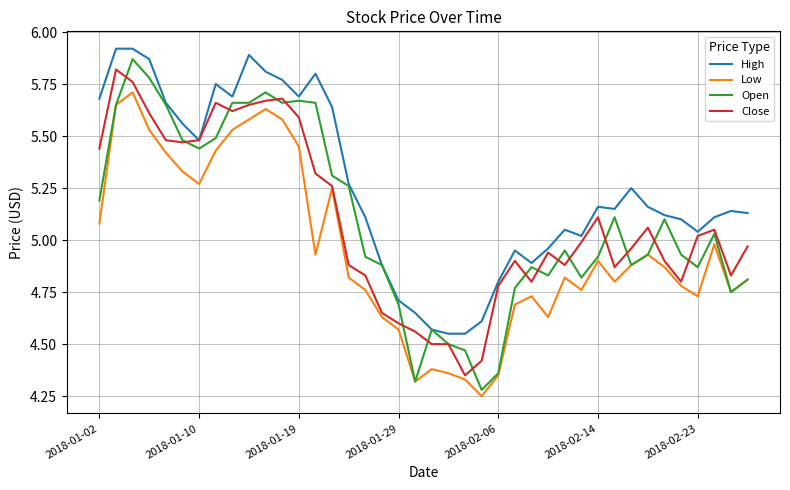

Which series has the widest spread of values?

Open